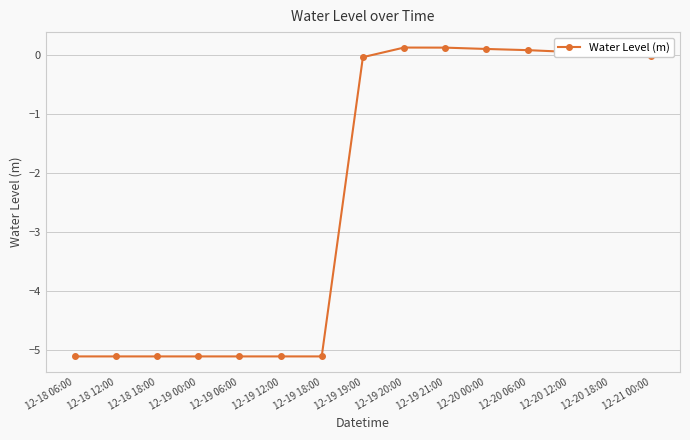

What is the label of the 1st point from the right?

12-21 00:00